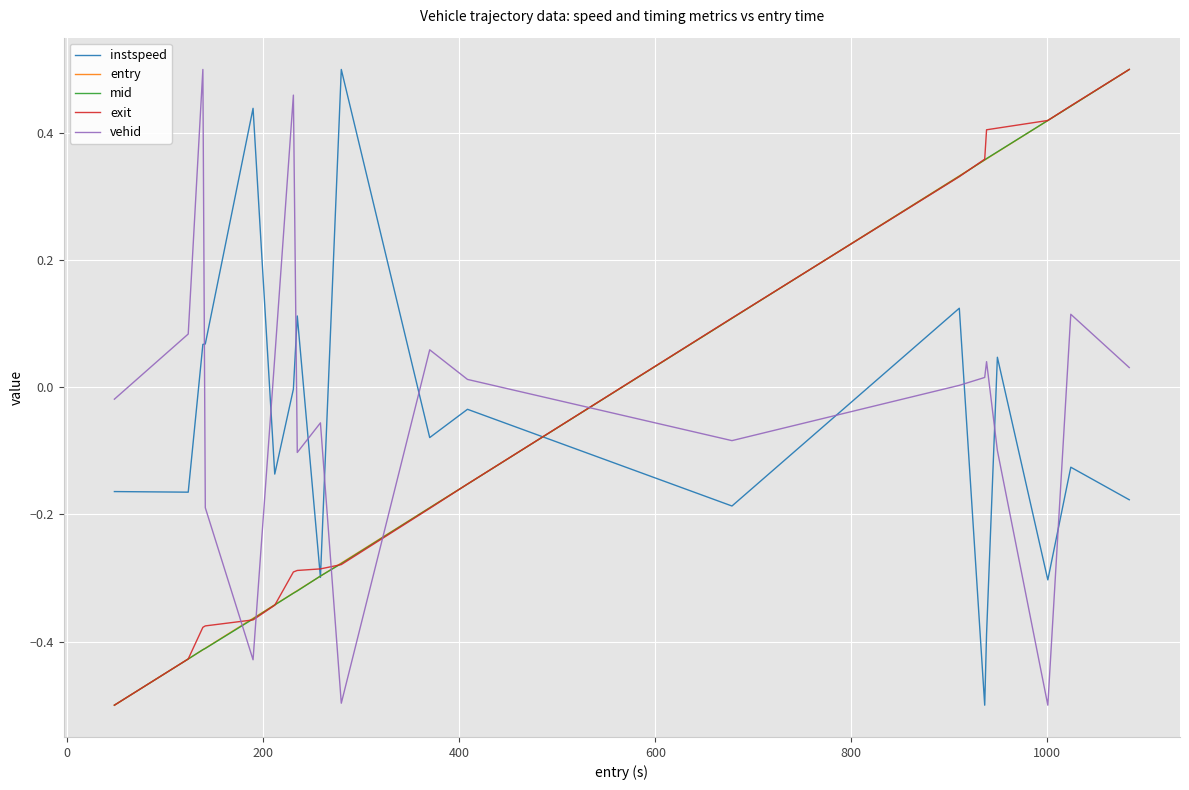

Count the number of categories in the chart.

20